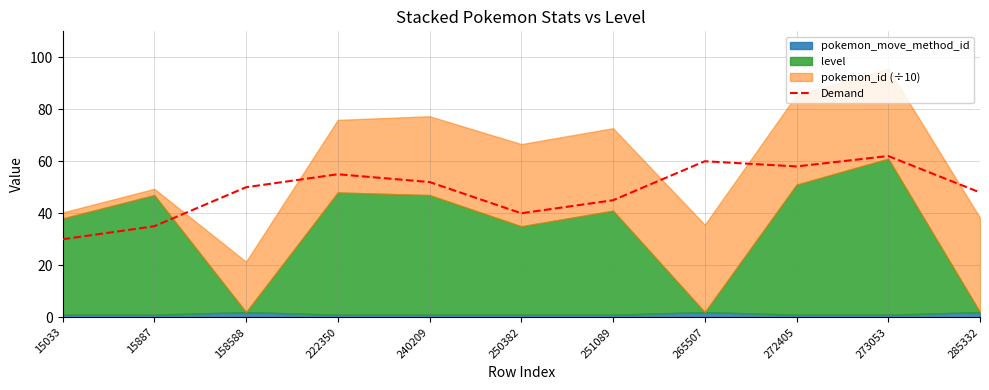

What is the sum of all values?

535